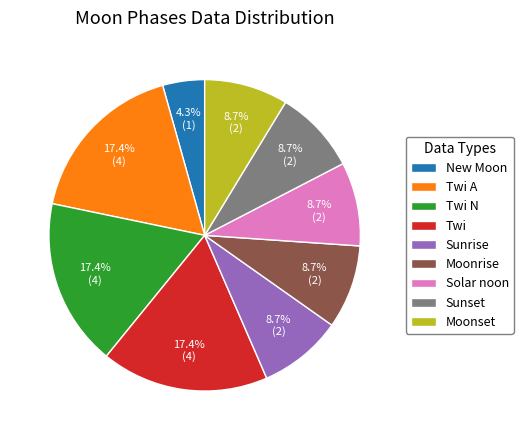

Combined, do Moonset and New Moon account for over 50%?

No